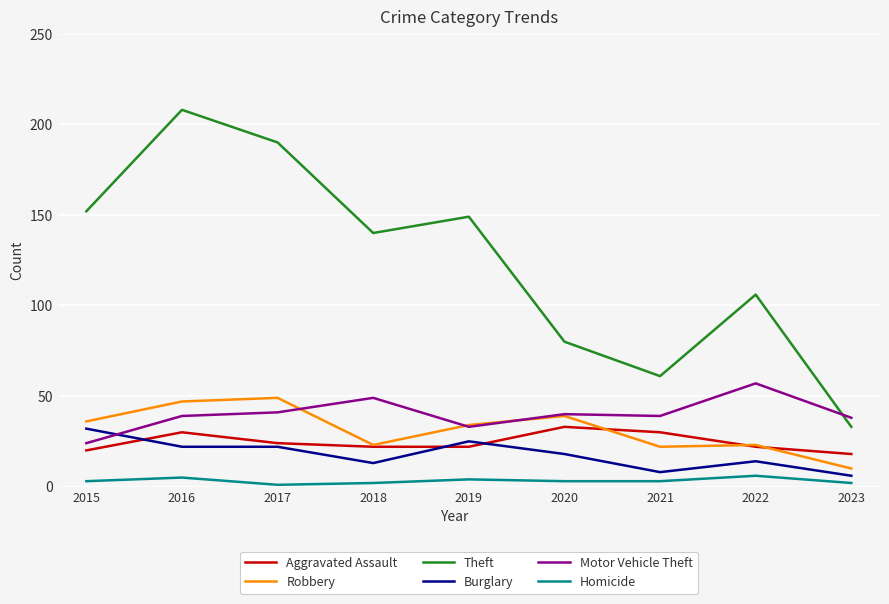

At which category is the sum across all series the highest?

2016